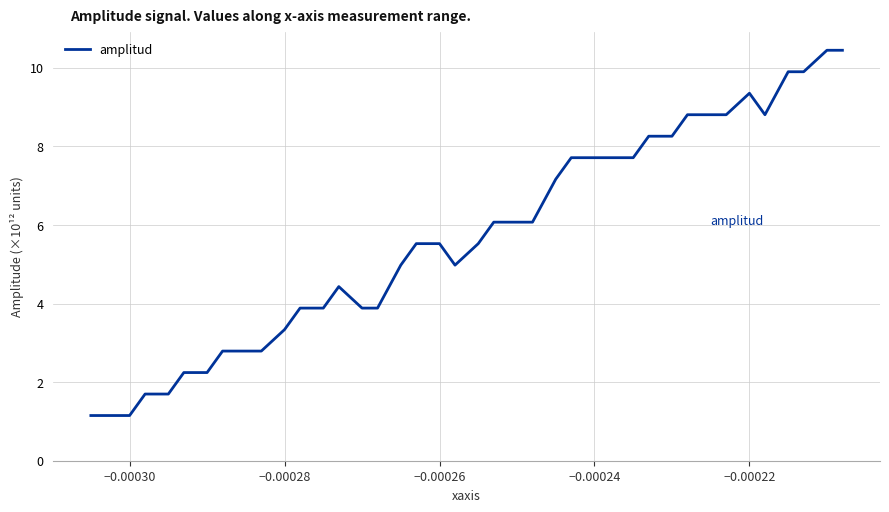

What is the maximum value shown in the chart?

10.4